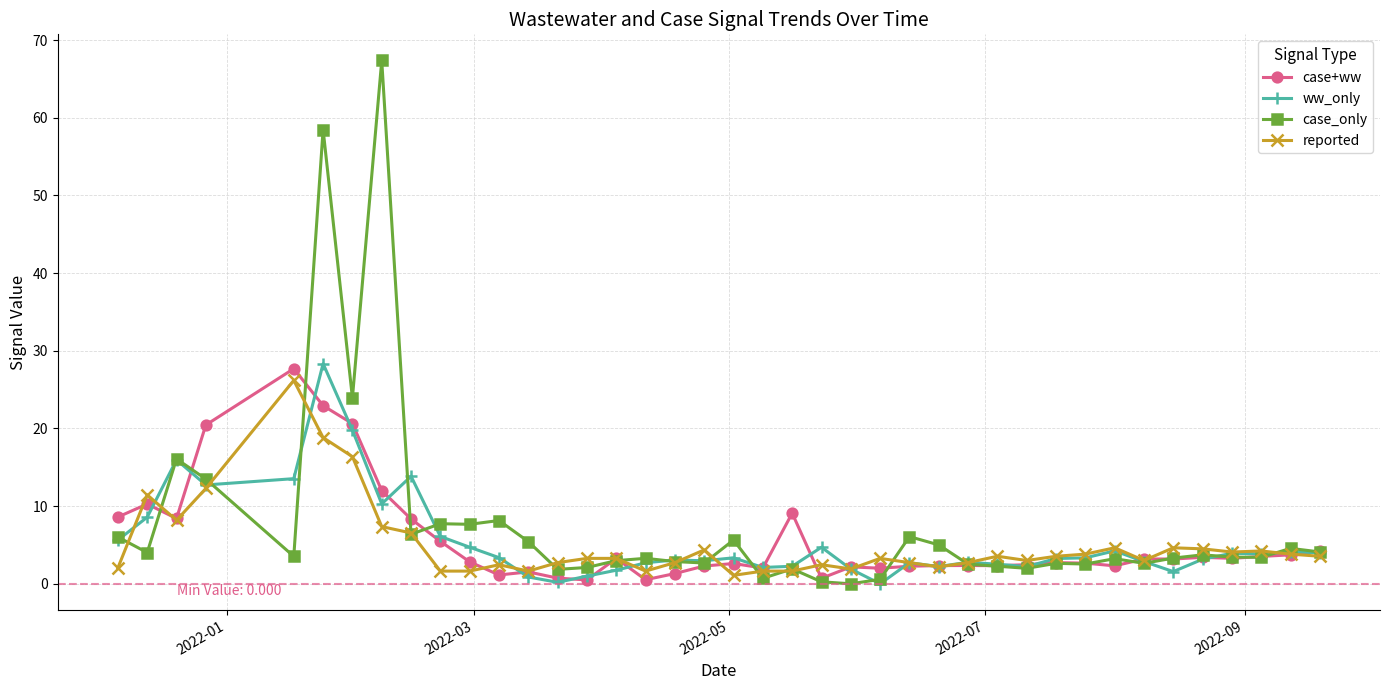

List the series in order of their peak value, highest first.

case_only, ww_only, case+ww, reported